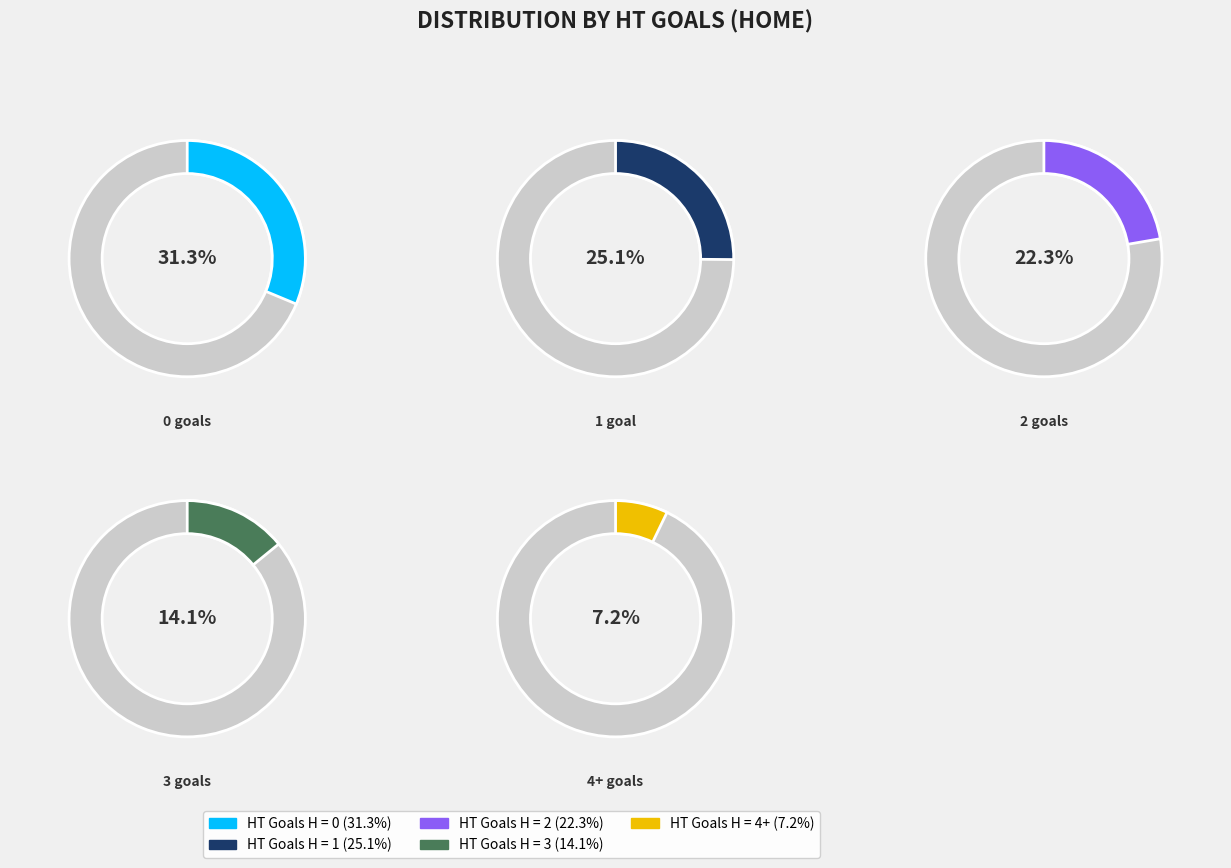

True or false: 3 accounts for 25% of the total.

False